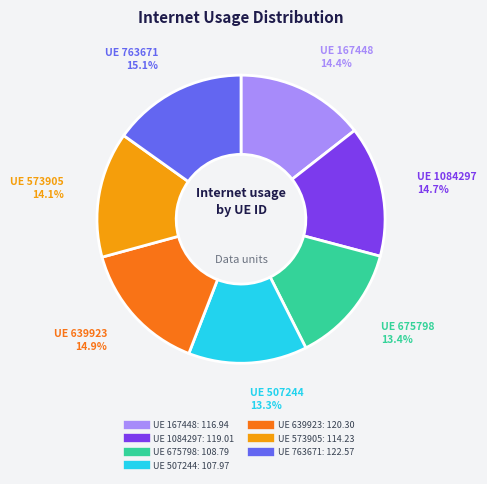

Does any single category account for the majority?

No